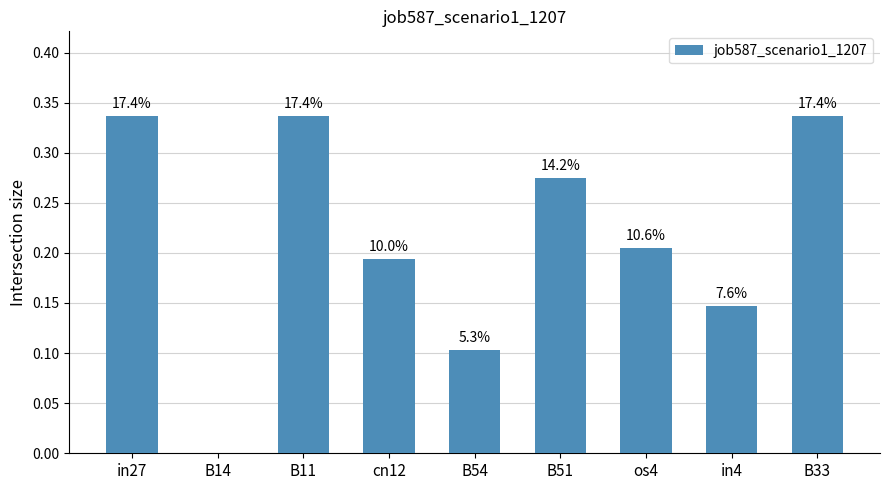

What is the label of the 2nd bar from the left?

B14